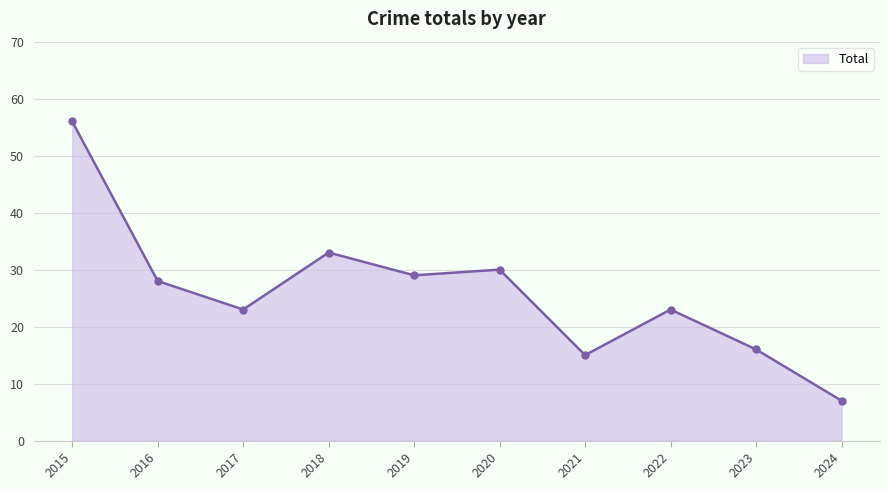

At which label is the value closest to 31?

2020